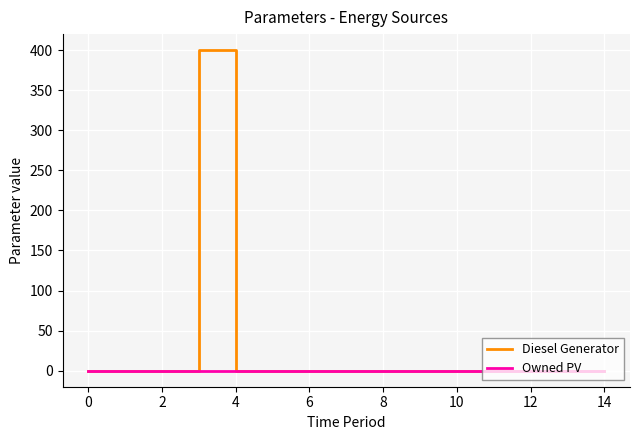

List the series in order of their overall mean, highest first.

Diesel Generator, Owned PV